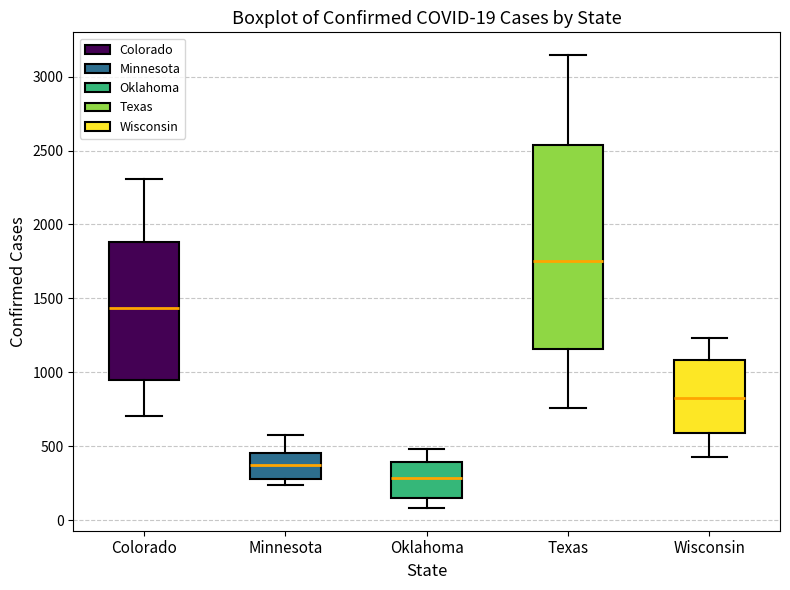

Which box's median line is the highest?

Texas